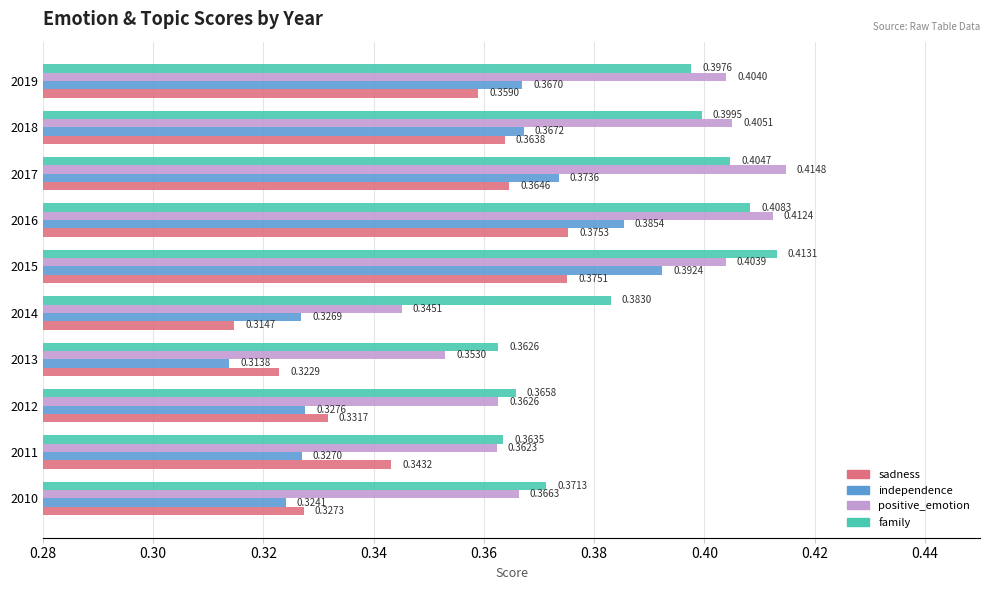

What is the sum of all sadness values?

3.5